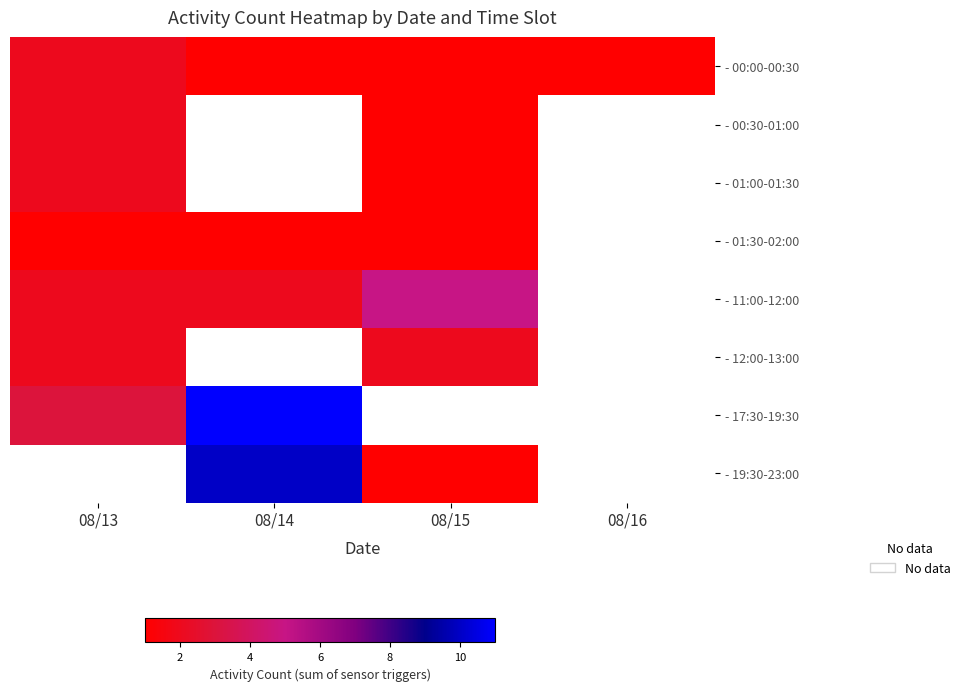

At how many categories does at least one series exceed 1?

3